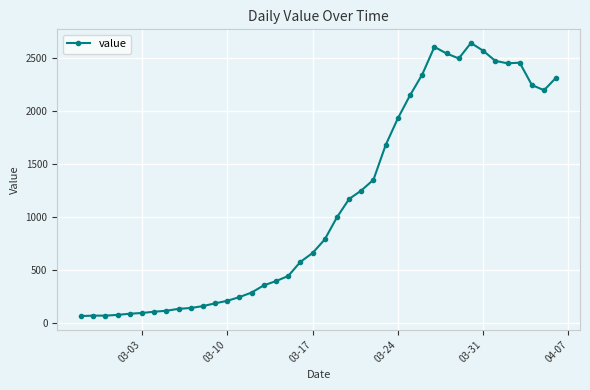

True or false: the data has more than 1 interior local peaks.

True